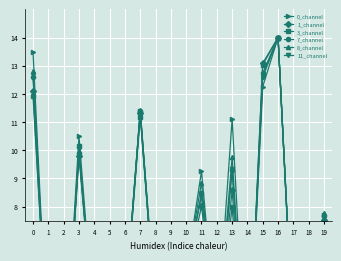

Which series has the widest spread of values?

3_channel